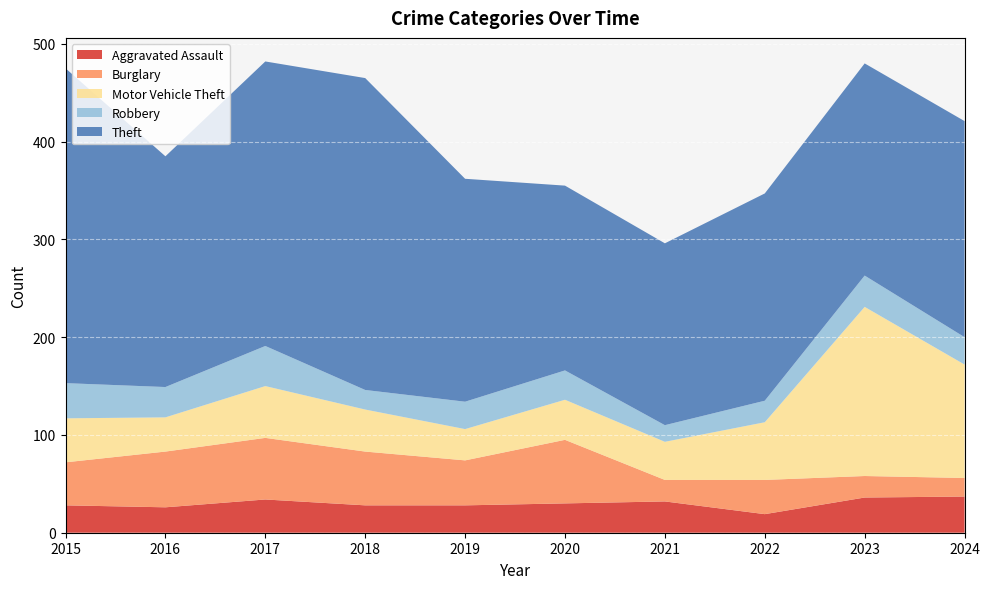

Reading right to left, what are all the values shown in this chart?

Aggravated Assault: 2024=37	2023=36	2022=19	2021=32	2020=30	2019=28	2018=28	2017=34	2016=26	2015=28
Burglary: 2024=19	2023=22	2022=35	2021=22	2020=65	2019=46	2018=55	2017=63	2016=57	2015=44
Motor Vehicle Theft: 2024=116	2023=173	2022=59	2021=39	2020=41	2019=32	2018=43	2017=53	2016=35	2015=45
Robbery: 2024=28	2023=32	2022=22	2021=17	2020=30	2019=28	2018=20	2017=41	2016=31	2015=36
Theft: 2024=221	2023=217	2022=212	2021=186	2020=189	2019=228	2018=319	2017=291	2016=236	2015=322